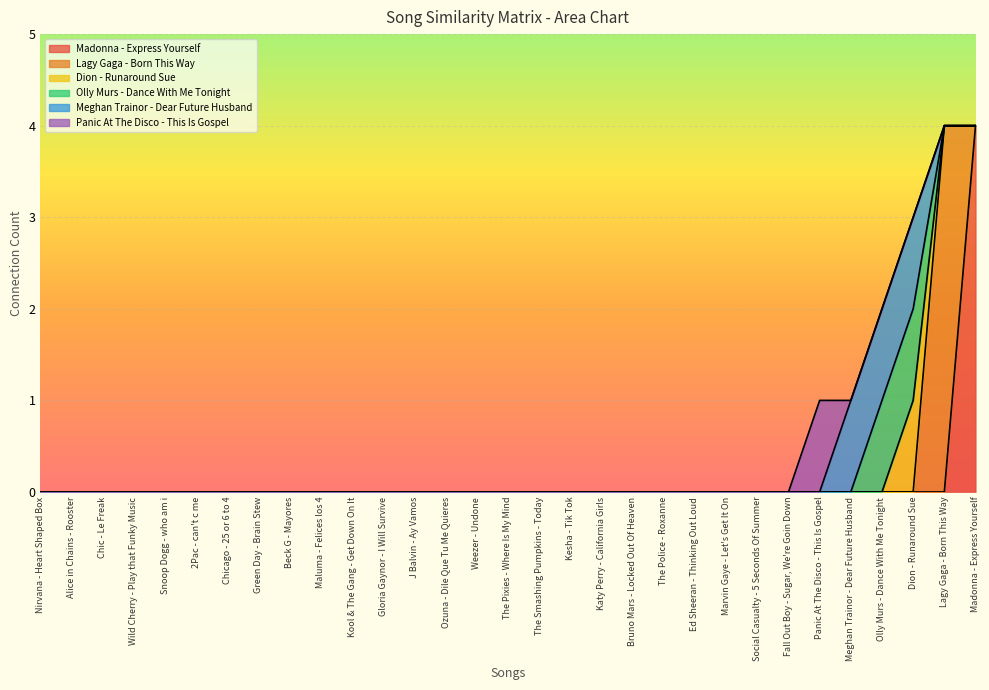

How many interior local peaks does the Panic At The Disco - This Is Gospel series have?

1